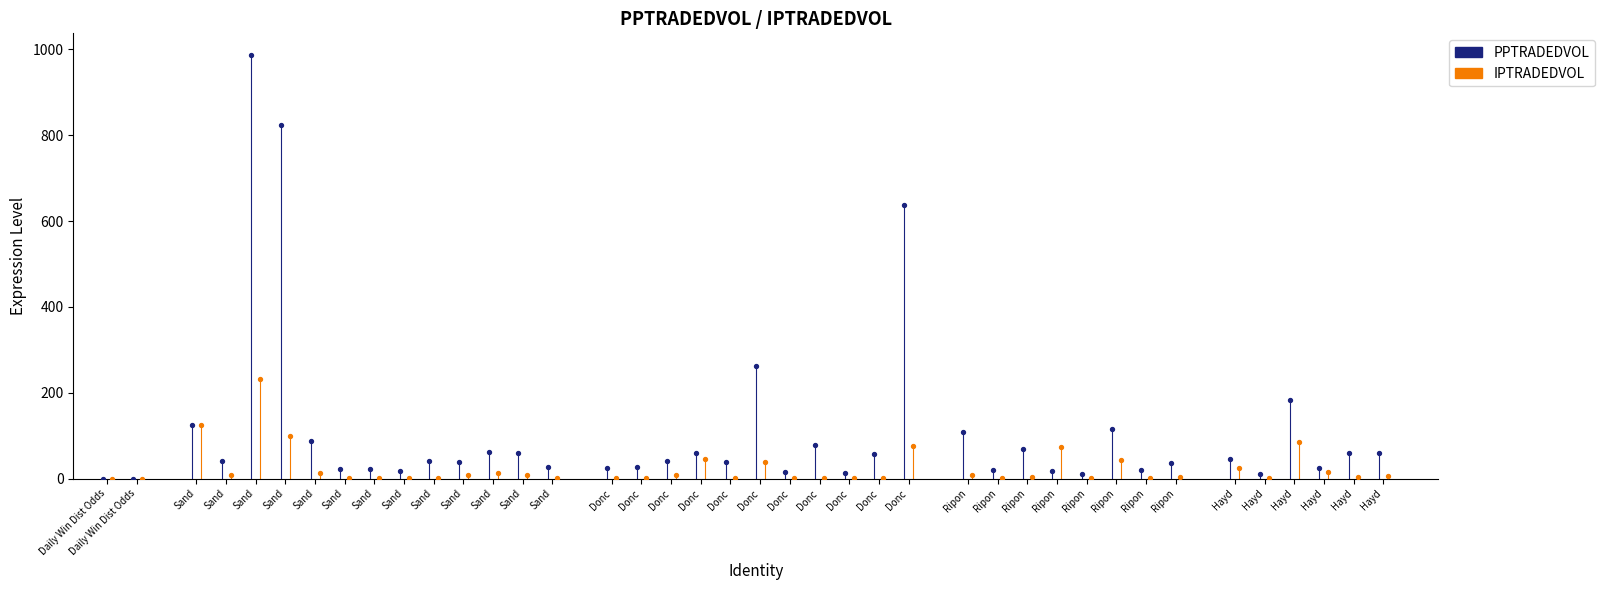

Which series reaches the minimum Y coordinate?

PPTRADEDVOL